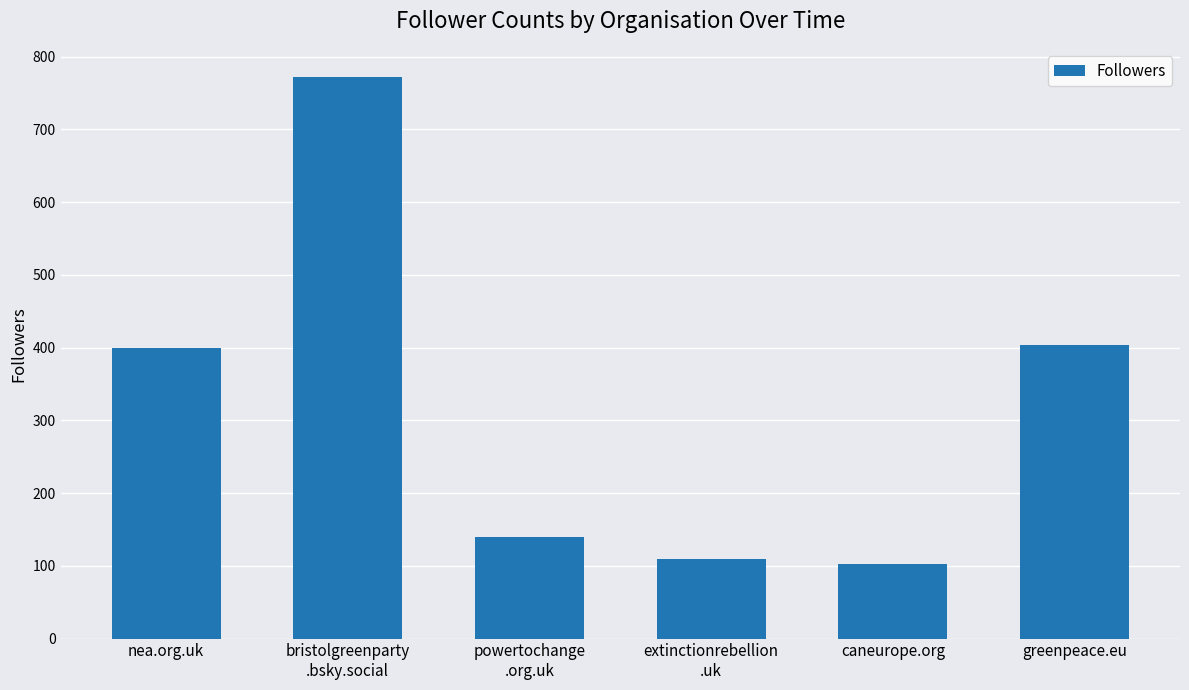

The chart shows a value of 102 at caneurope.org. True or false?

True